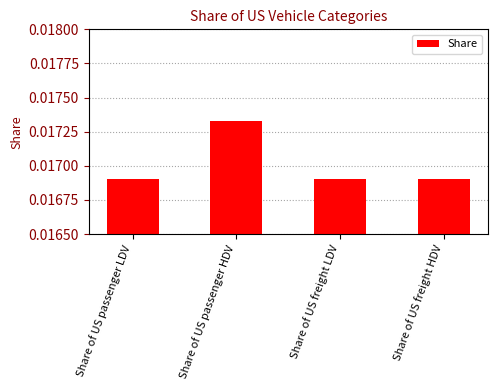

Count the values in the range 0 to 1.

4